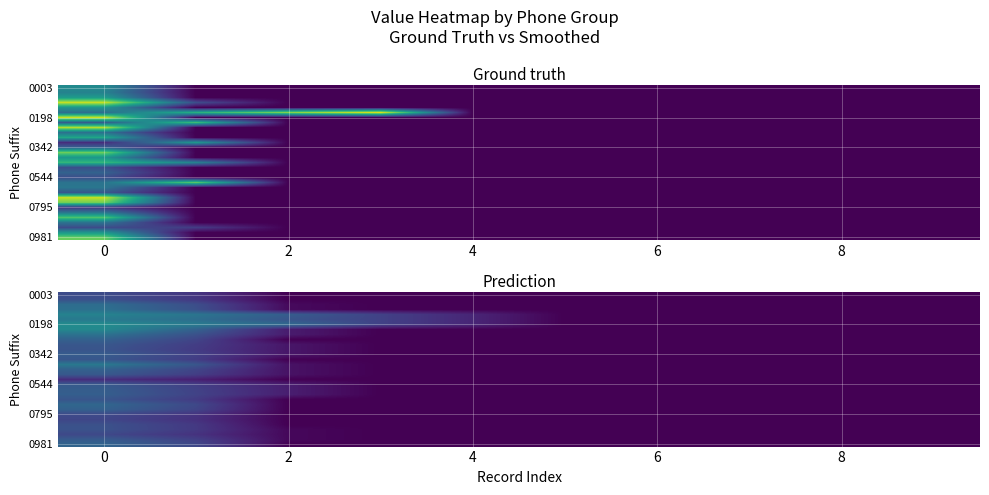

Which has a higher value, 2 or 8?

2